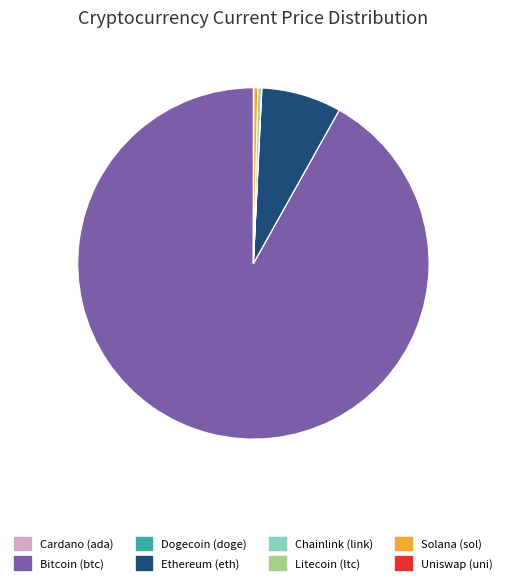

Does any single category account for the majority?

Yes